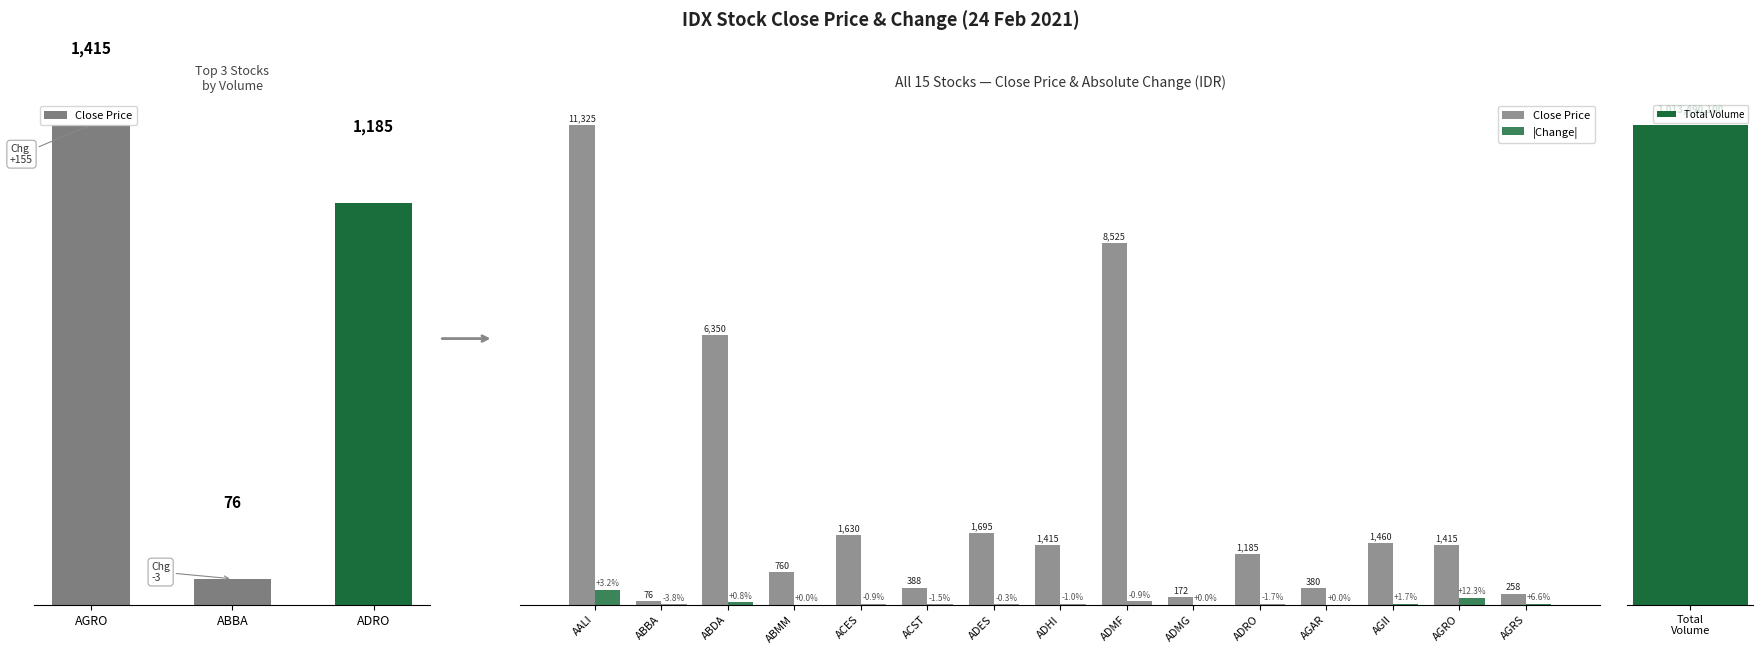

Which has a higher value, ADMG or AGII?

AGII